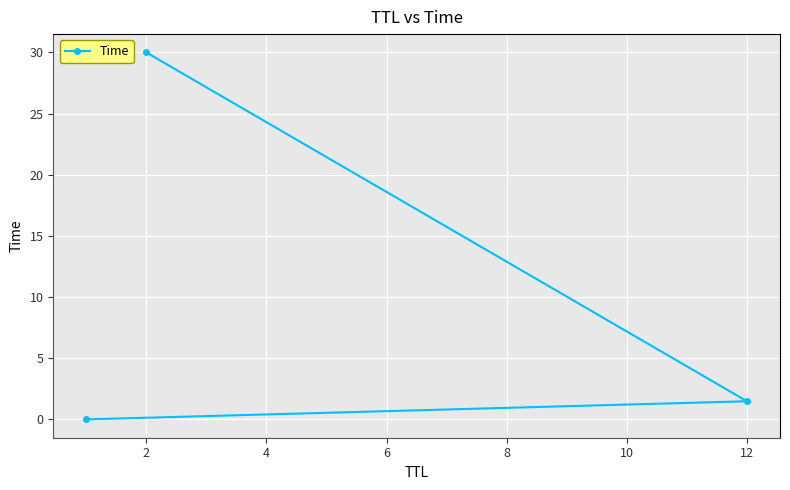

How many data points are less than 1?

1